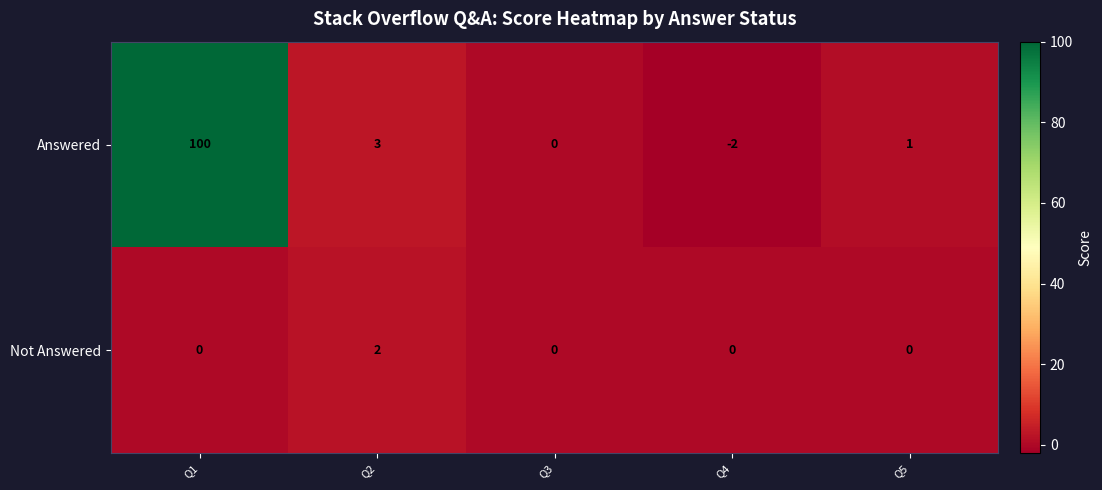

What is the maximum value shown in the chart?

100